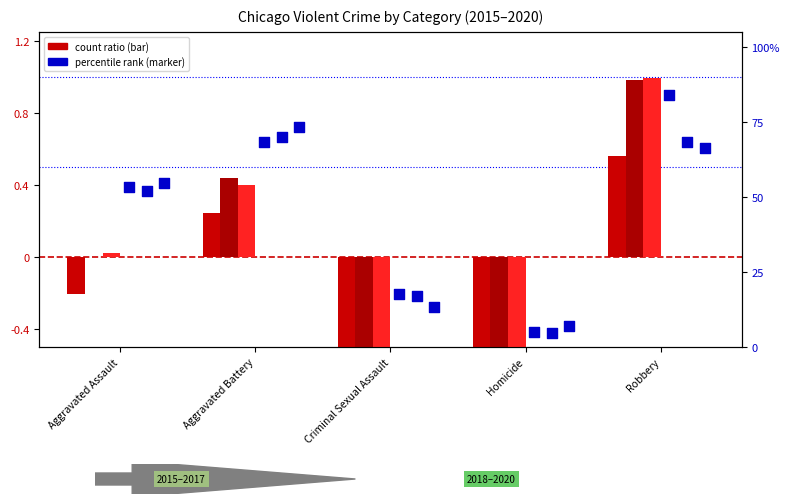

At how many categories does at least one series exceed 77?

1